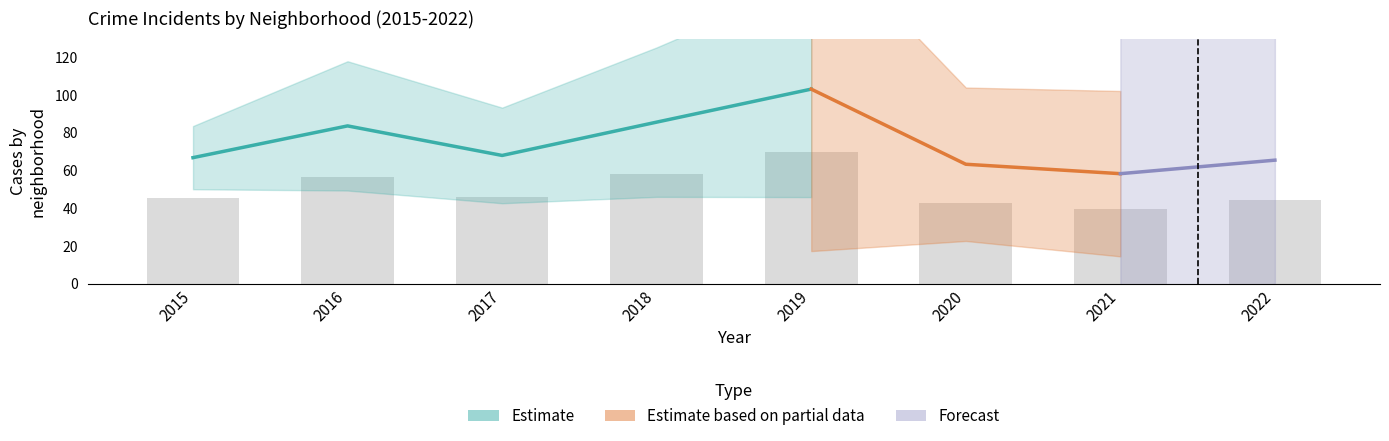

True or false: Austin has a value of 140 at 2021.

False